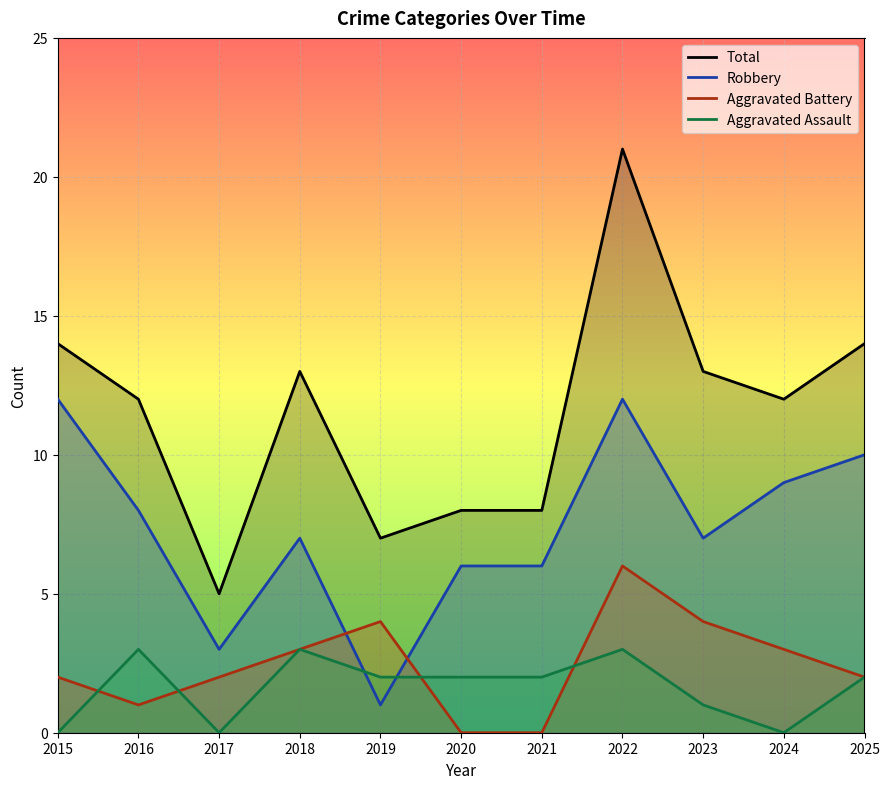

How many interior local valleys does the Aggravated Assault series have?

2